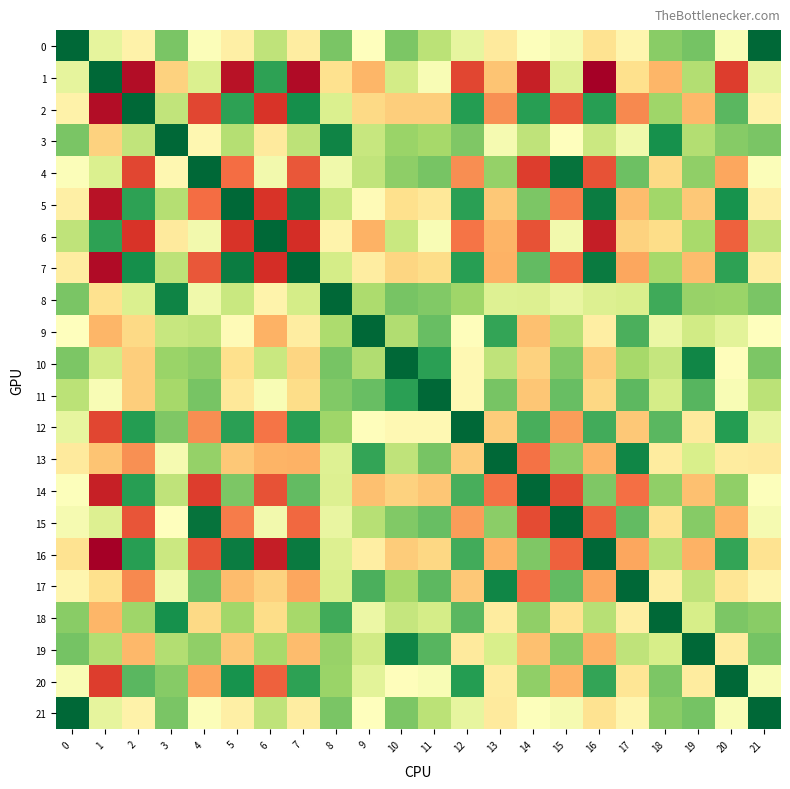

The 0 series shows 27.9 at 12. True or false?

True